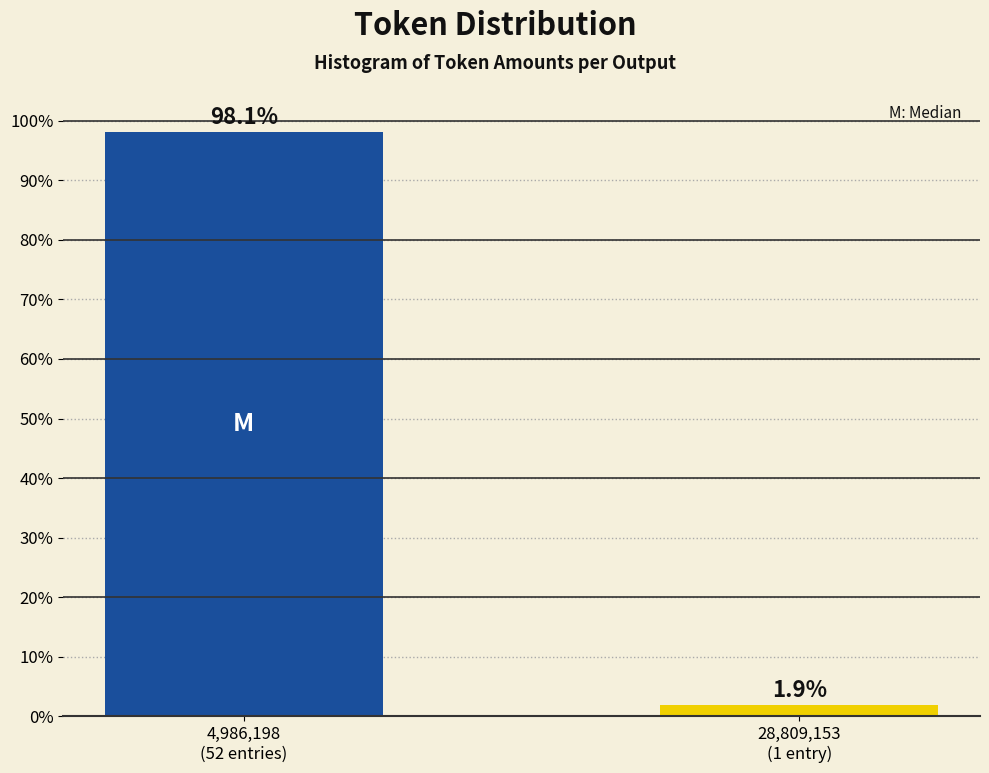

Are the bars horizontal?

No